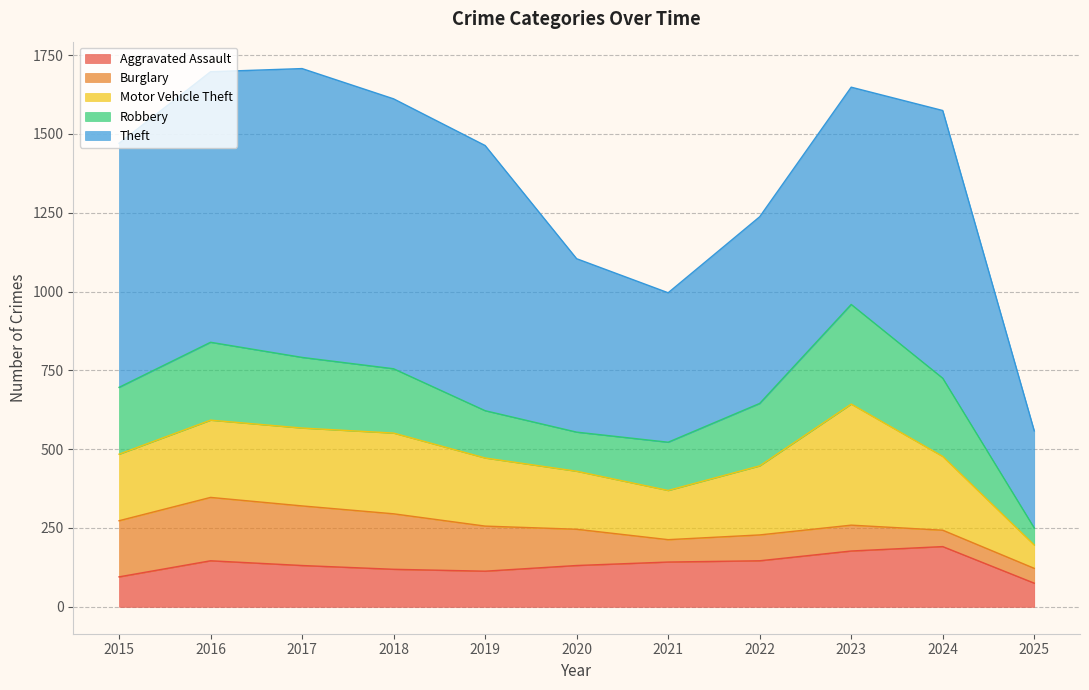

How many interior local valleys does the Theft series have?

1